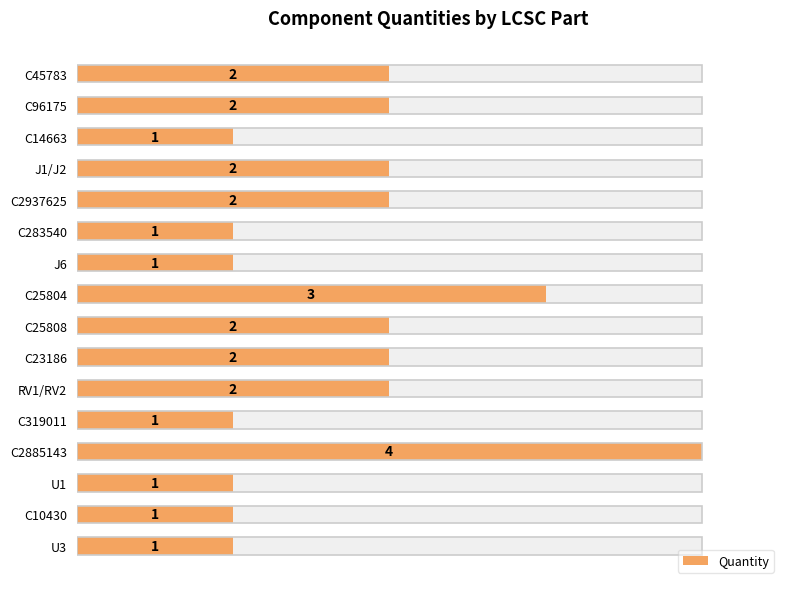

The chart shows a value of 3 at C25808. True or false?

False